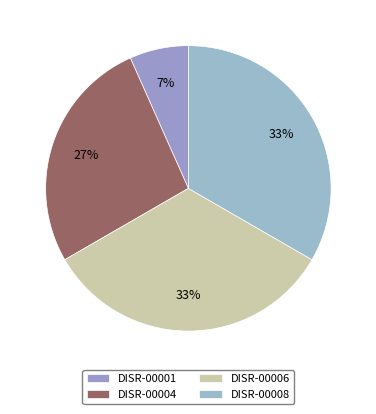

Rank the categories by value from highest to lowest.

DISR-00006, DISR-00008, DISR-00004, DISR-00001